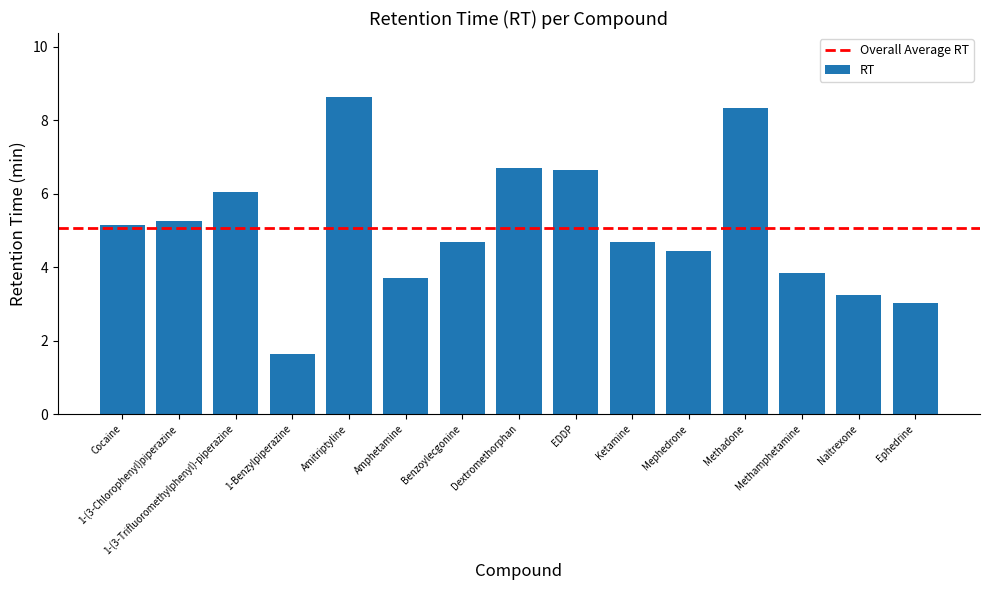

What is the difference between the maximum and minimum values?

7.0